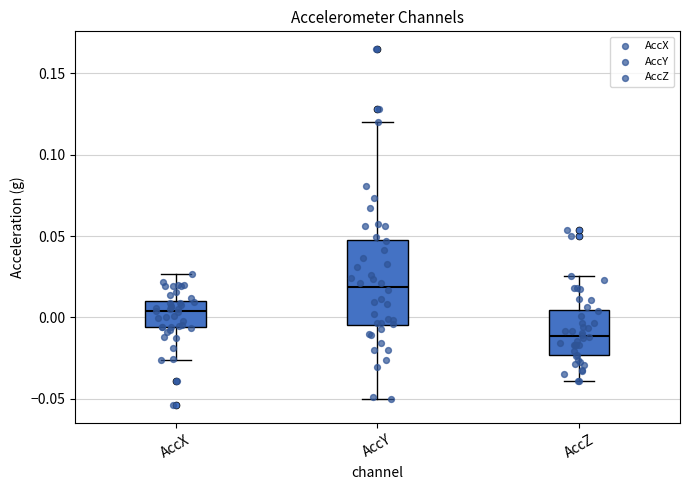

Which box's median line is the lowest?

AccZ